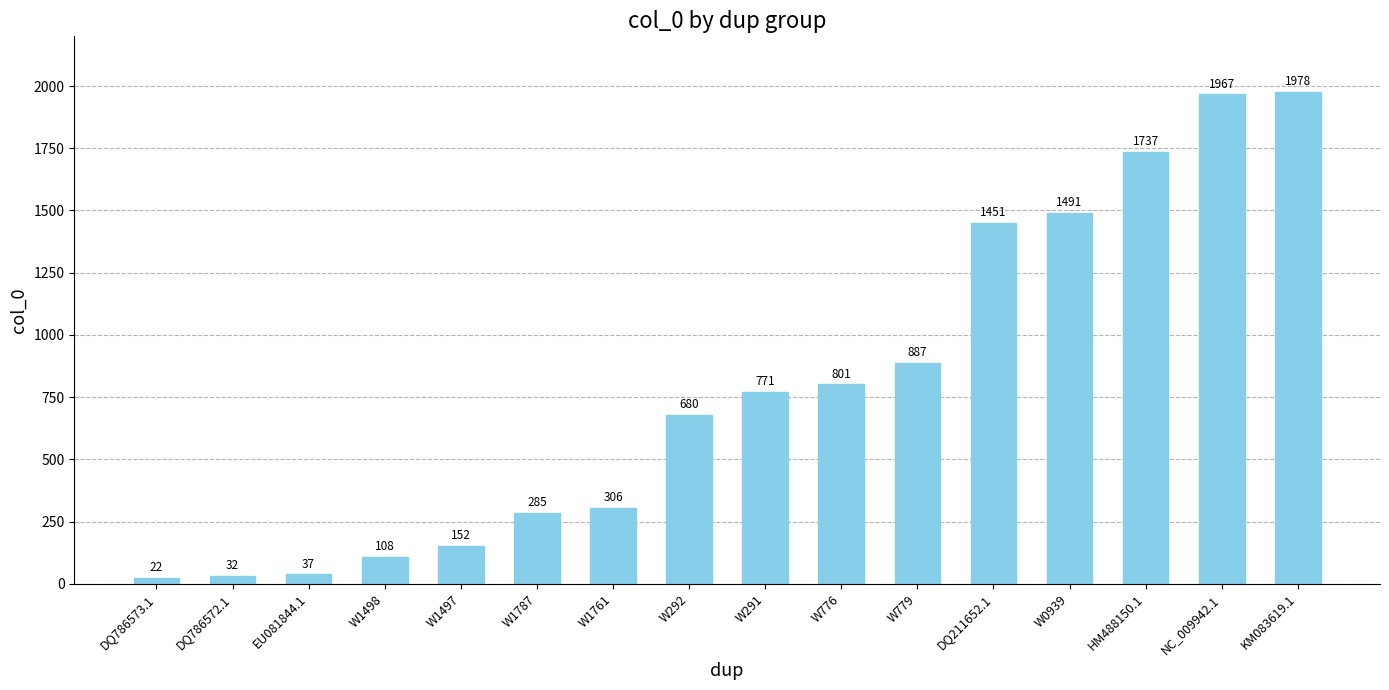

Approximately how many times larger is the value at KM083619.1 compared to W291?

2.6